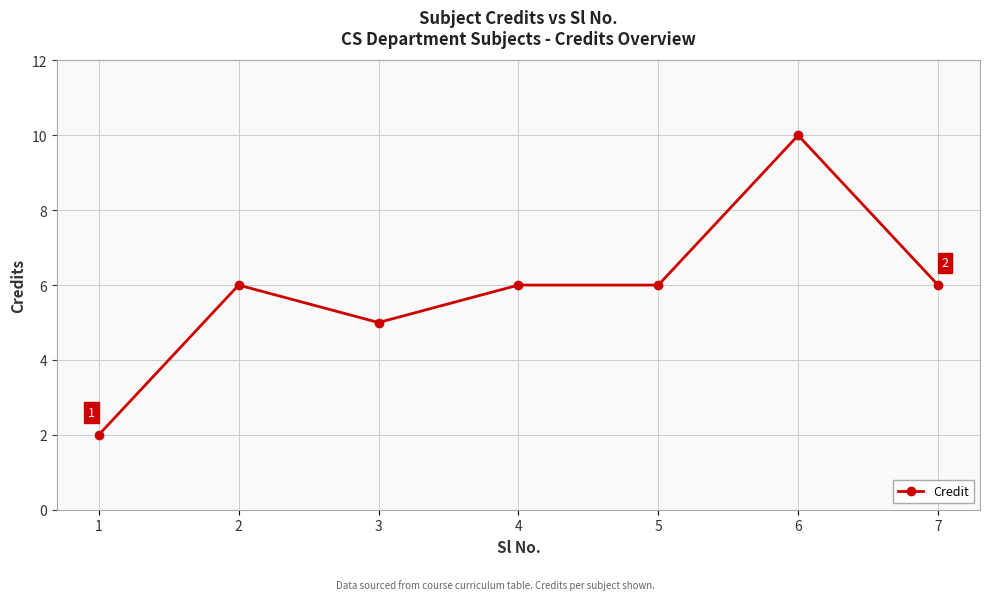

Where is the first local minimum?

3